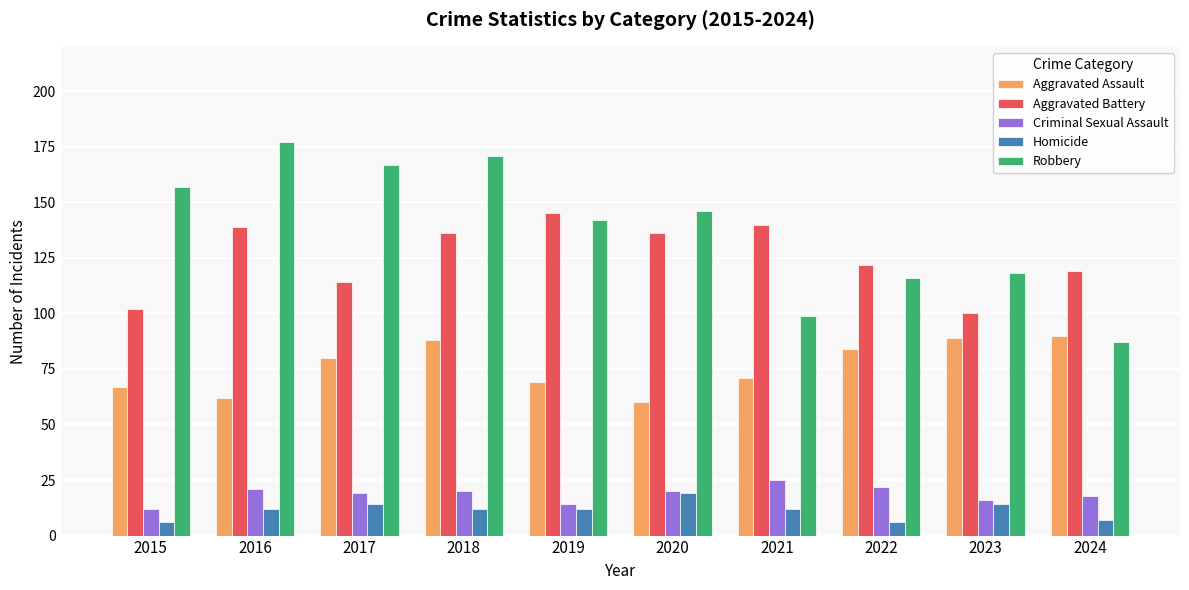

What is the greatest value displayed?

177